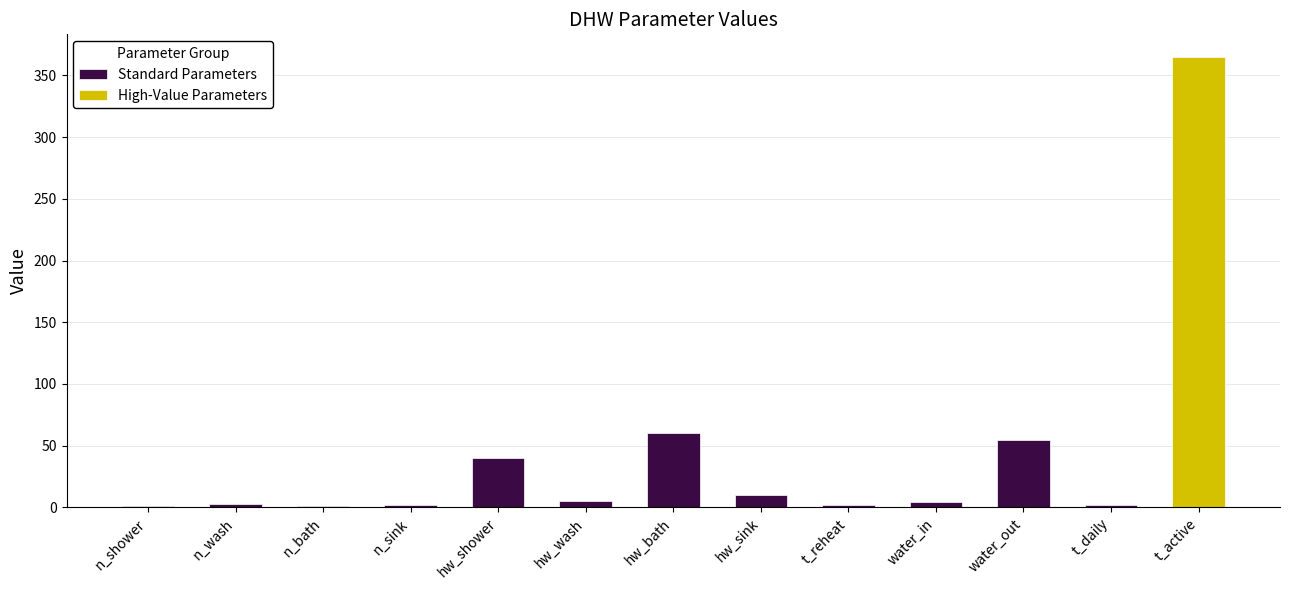

What is the label of the 12th bar from the right?

n_wash